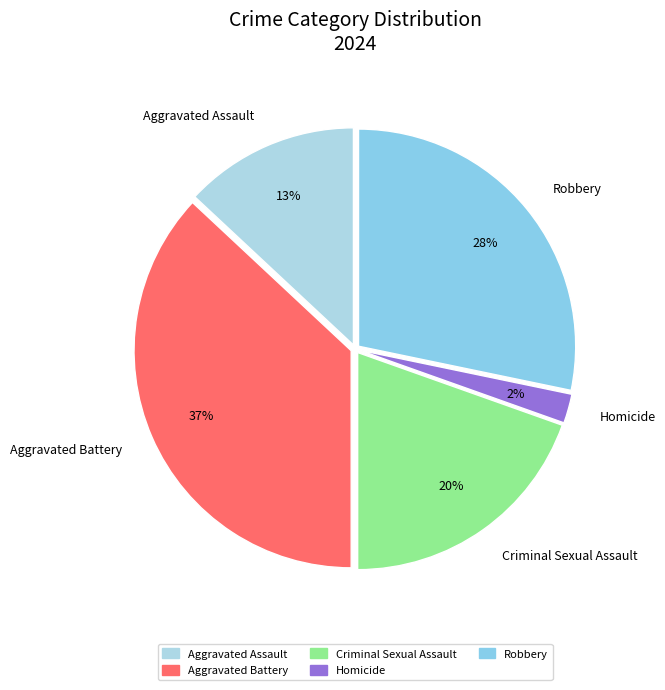

Which slice is the smallest?

Homicide